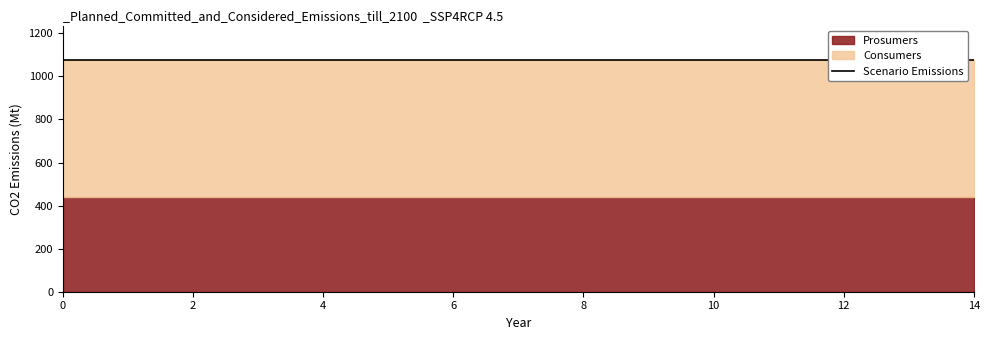

Between 11 and 14, which series saw the biggest shift?

Consumers